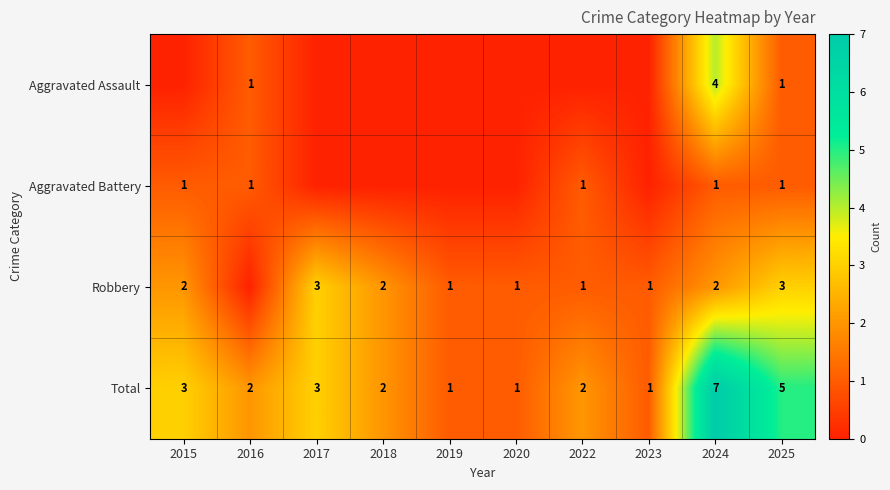

Is it true that Total equals 4 at 2024?

False